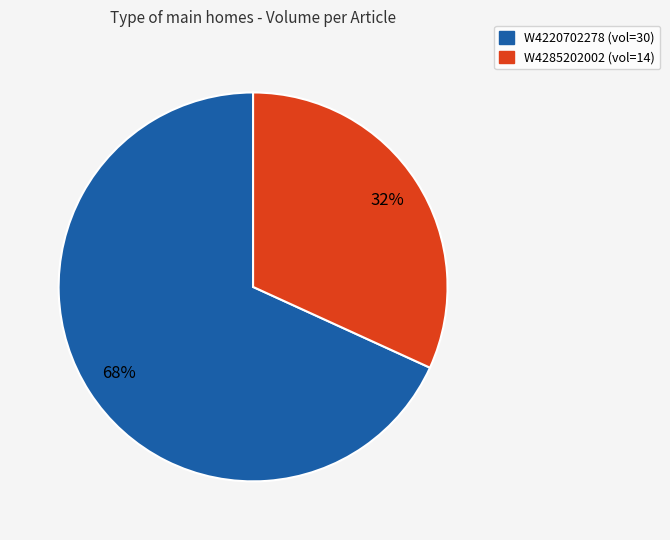

Is there a majority slice in this chart?

Yes